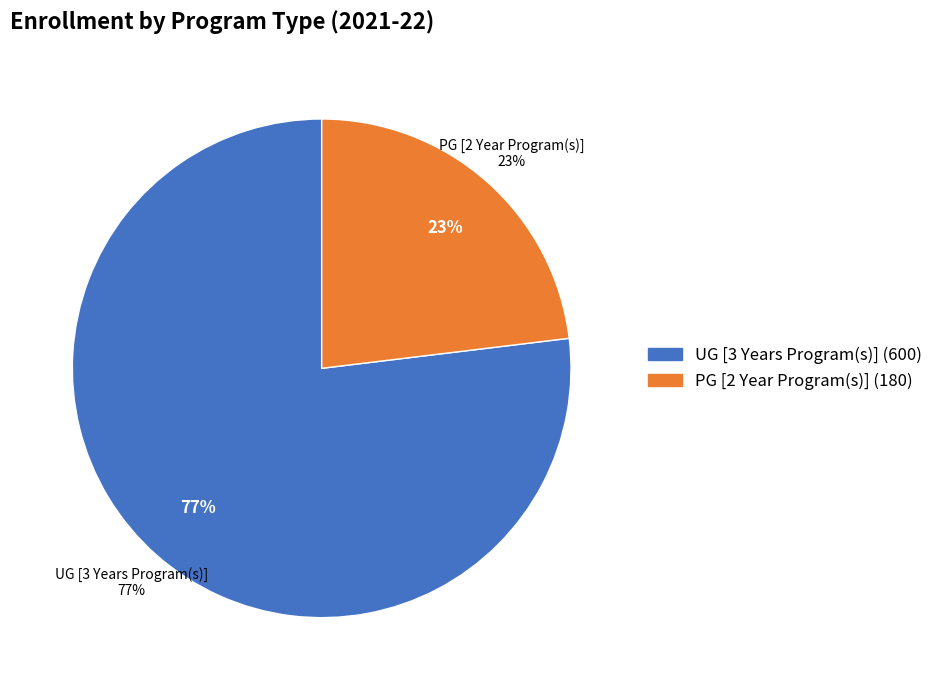

What is the largest slice in the pie chart?

UG [3 Years Program(s)]